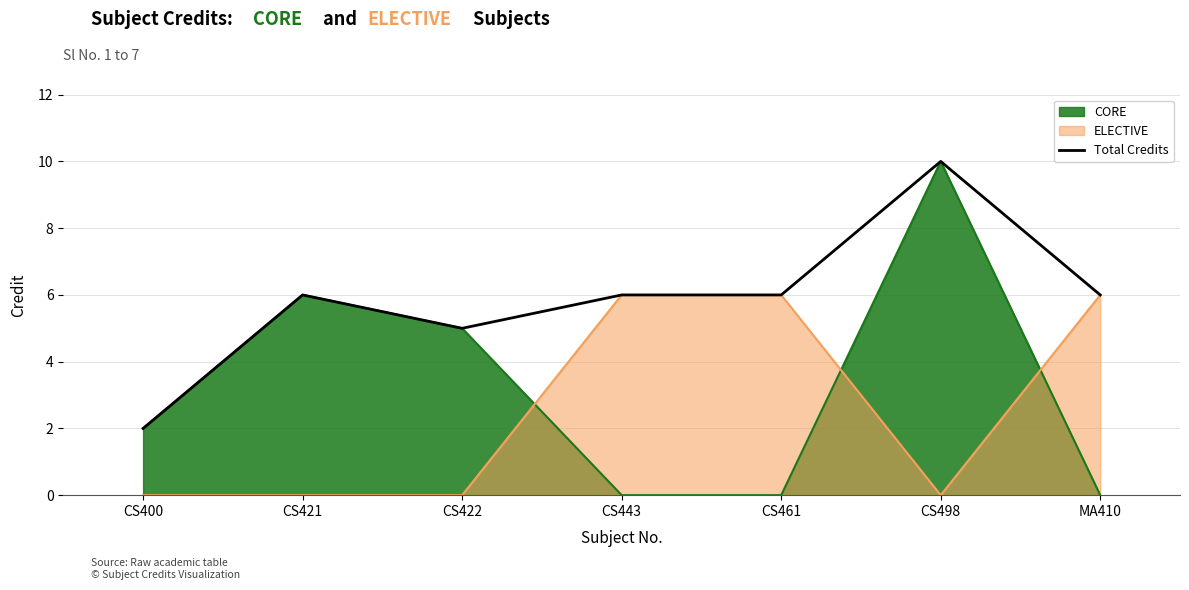

At which label is the value closest to 6?

CS421